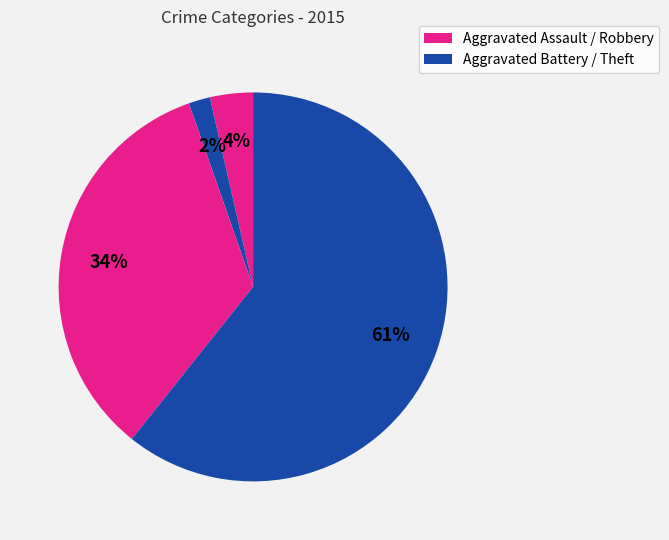

Which category has the smallest portion of the pie?

Aggravated Battery